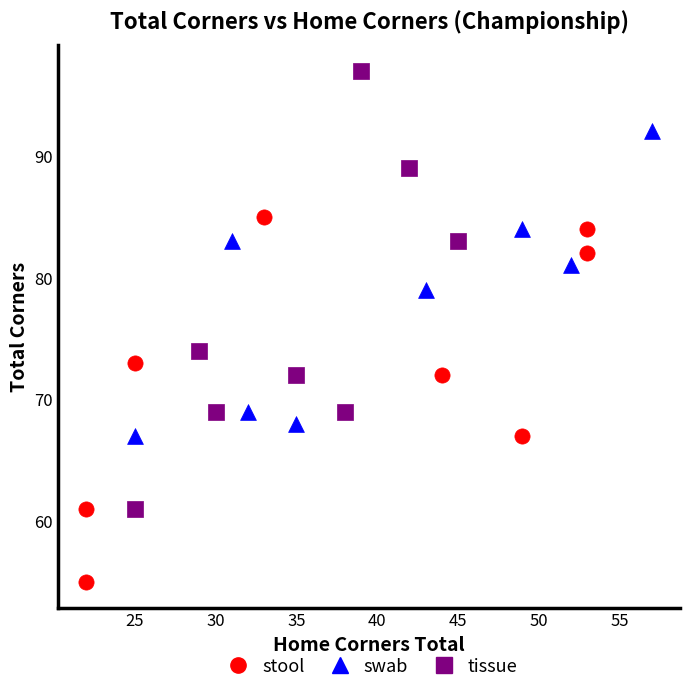

What are all the series names shown in the legend?

stool, swab, tissue